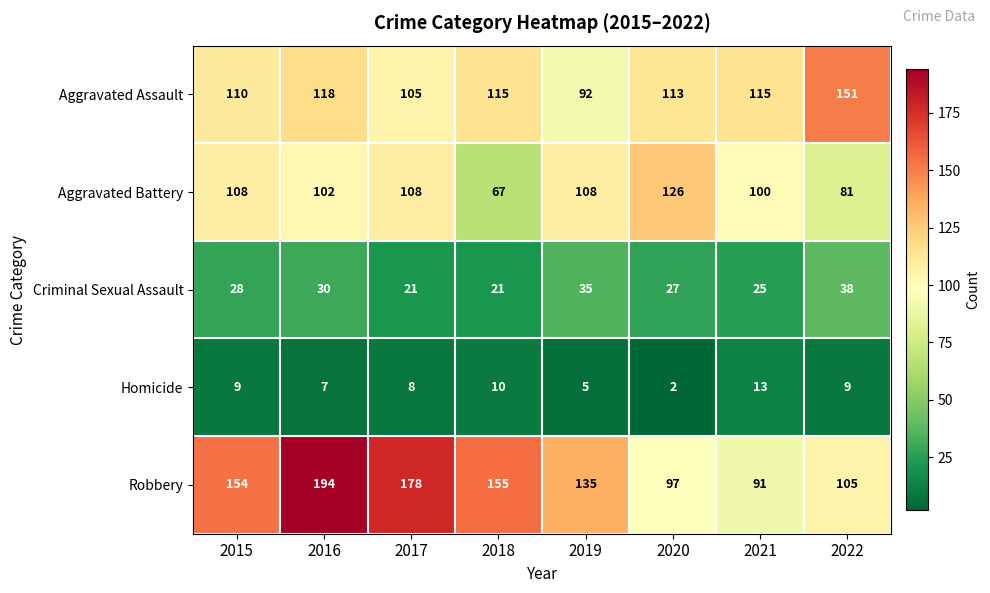

What is the highest value of the Homicide series?

13